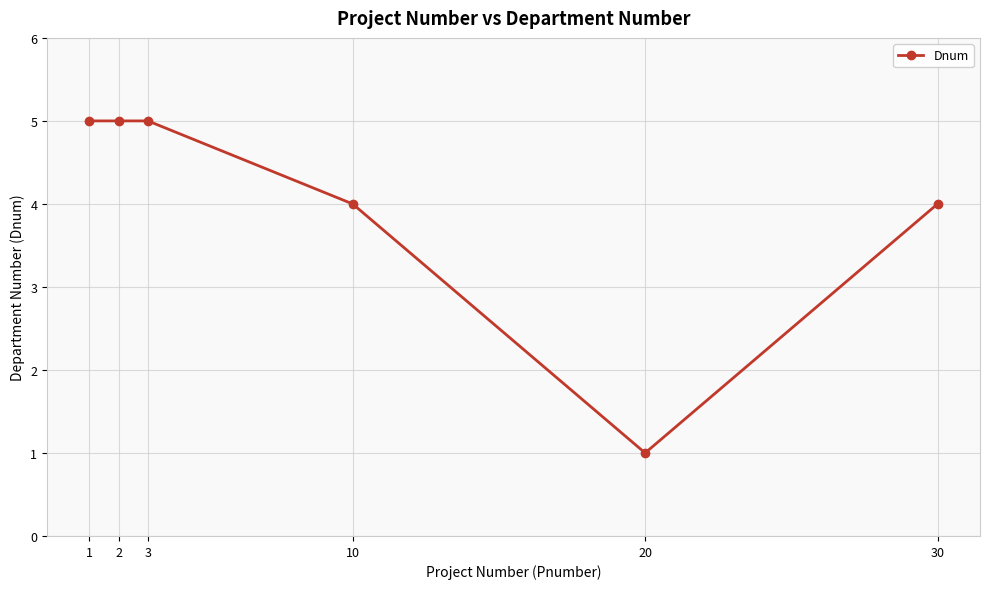

Between 20 and 3, which is larger?

3